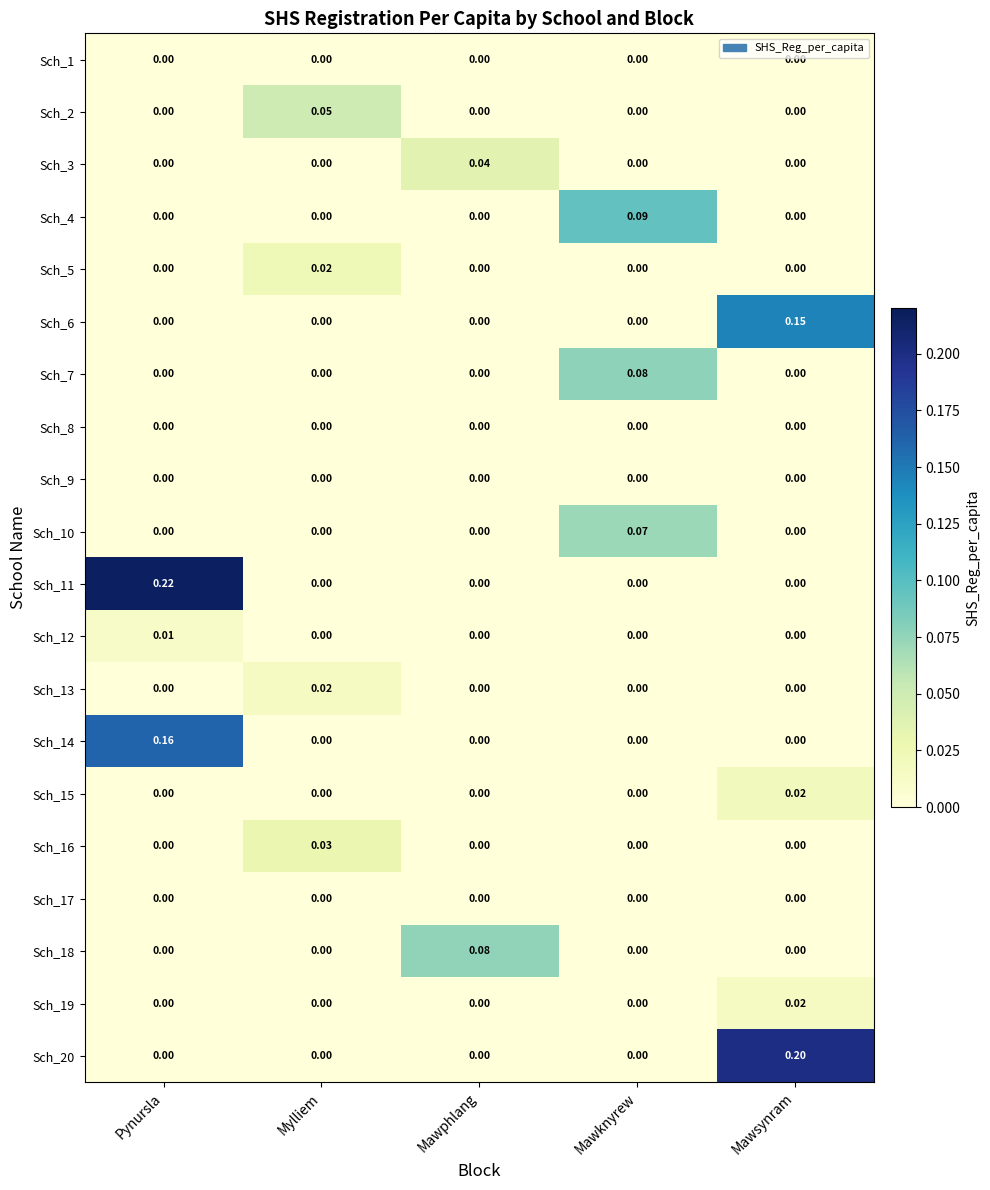

Which category has the highest value in the Sch_6 series?

Mawsynram